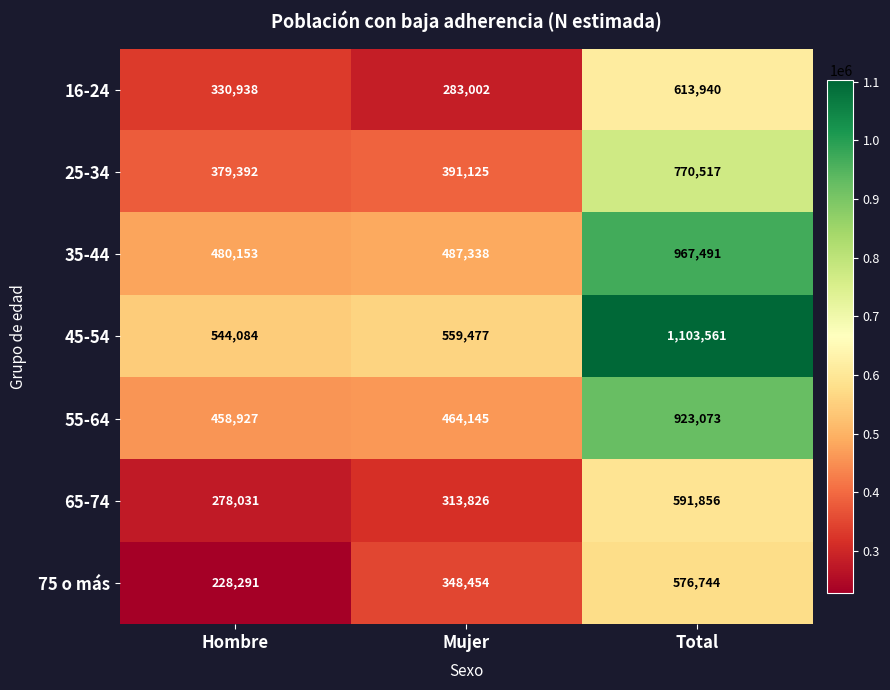

True or false: 55-64 has a value of 1226929 at Total.

False